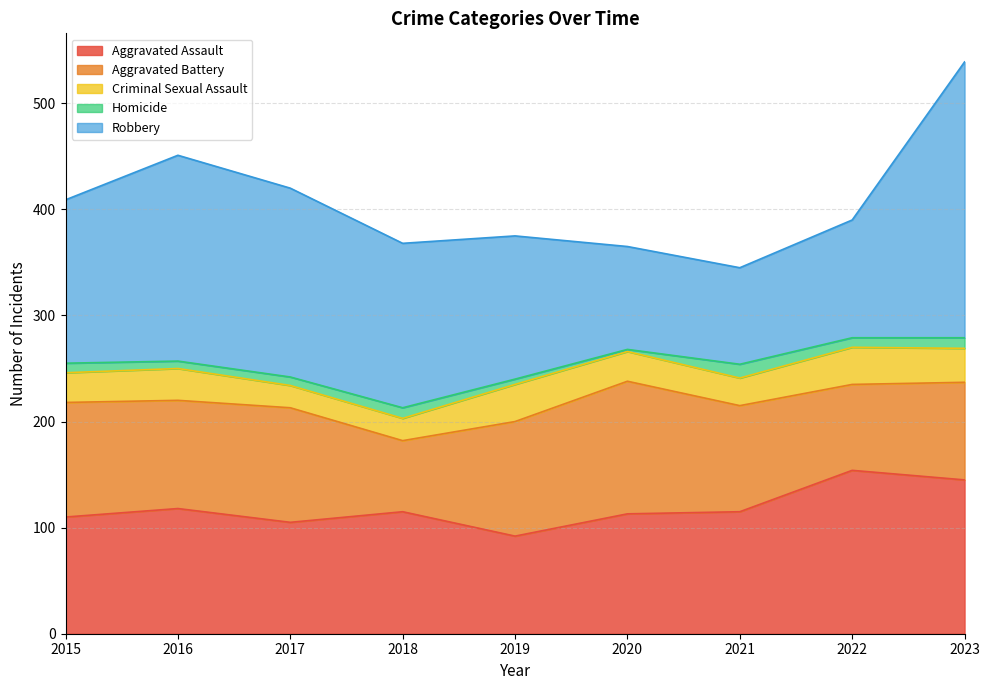

Rank the series by their maximum value, from highest to lowest.

Robbery, Aggravated Assault, Aggravated Battery, Criminal Sexual Assault, Homicide